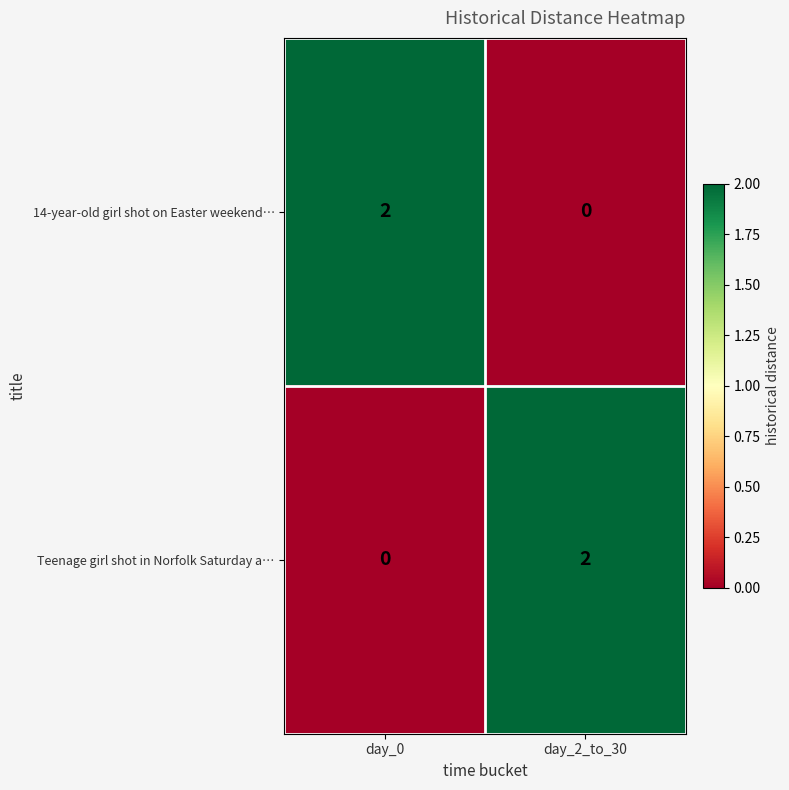

Reading right to left, extract all data points from this chart.

14-year-old girl shot on Easter weekend…: day_2_to_30=0	day_0=2
Teenage girl shot in Norfolk Saturday a…: day_2_to_30=2	day_0=0